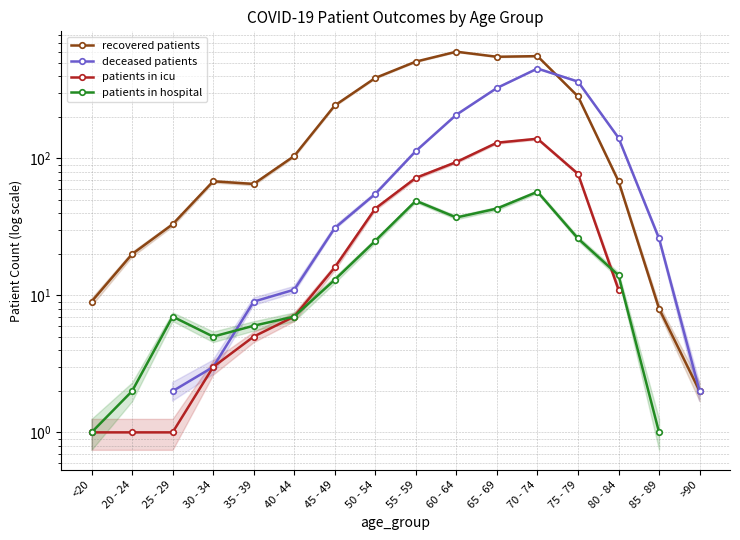

What is the label of the 15th point from the right?

20 - 24